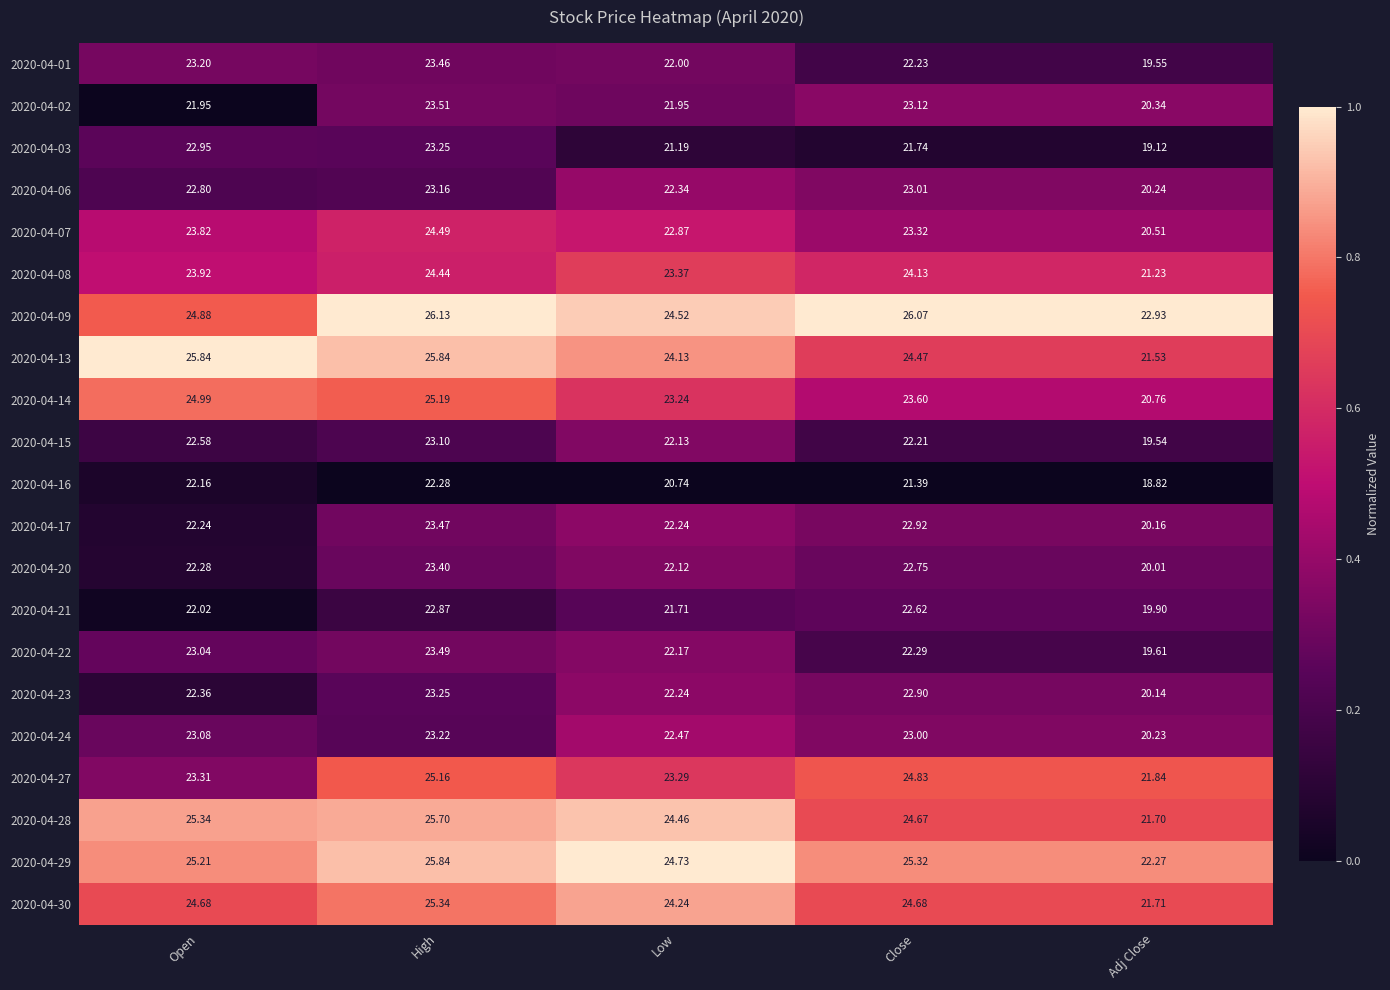

At which label is 2020-04-15 closest to 21?

Low